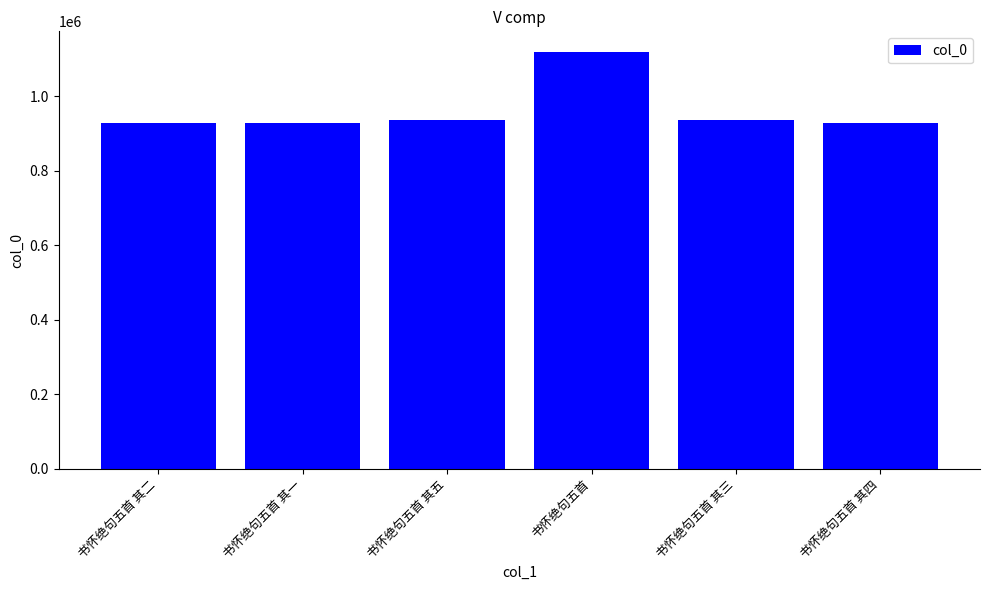

At which category does the chart reach its peak across all series?

书怀绝句五首